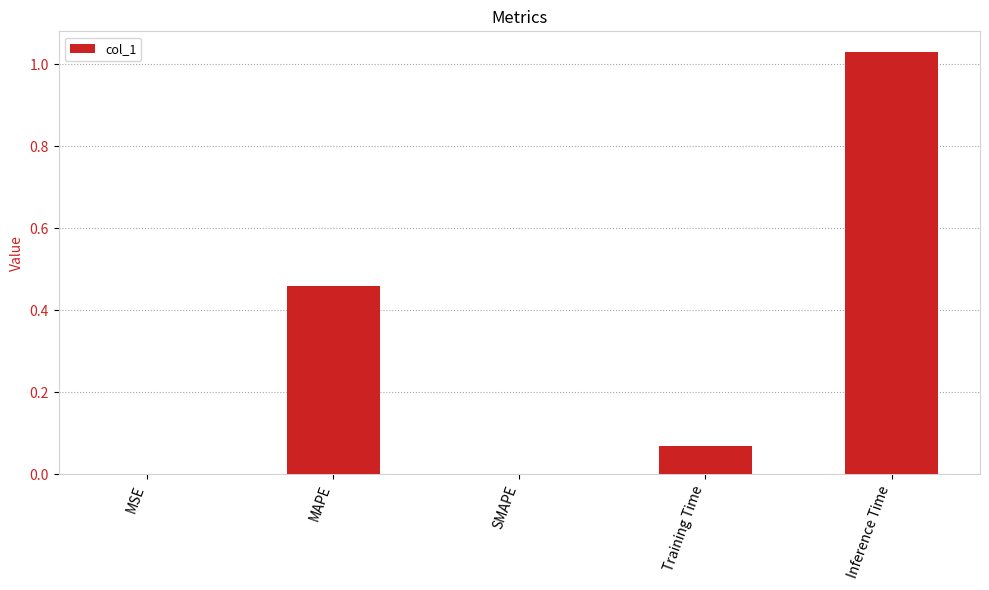

The chart shows a value of 0.6 at Inference Time. True or false?

False